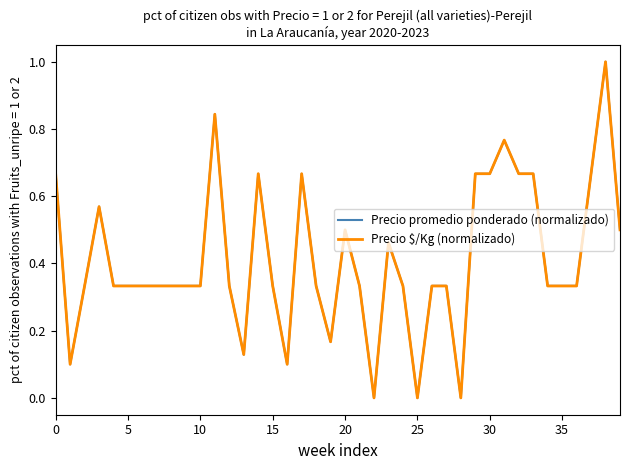

What is the highest value of the Precio $/Kg (normalizado) series?

1.0